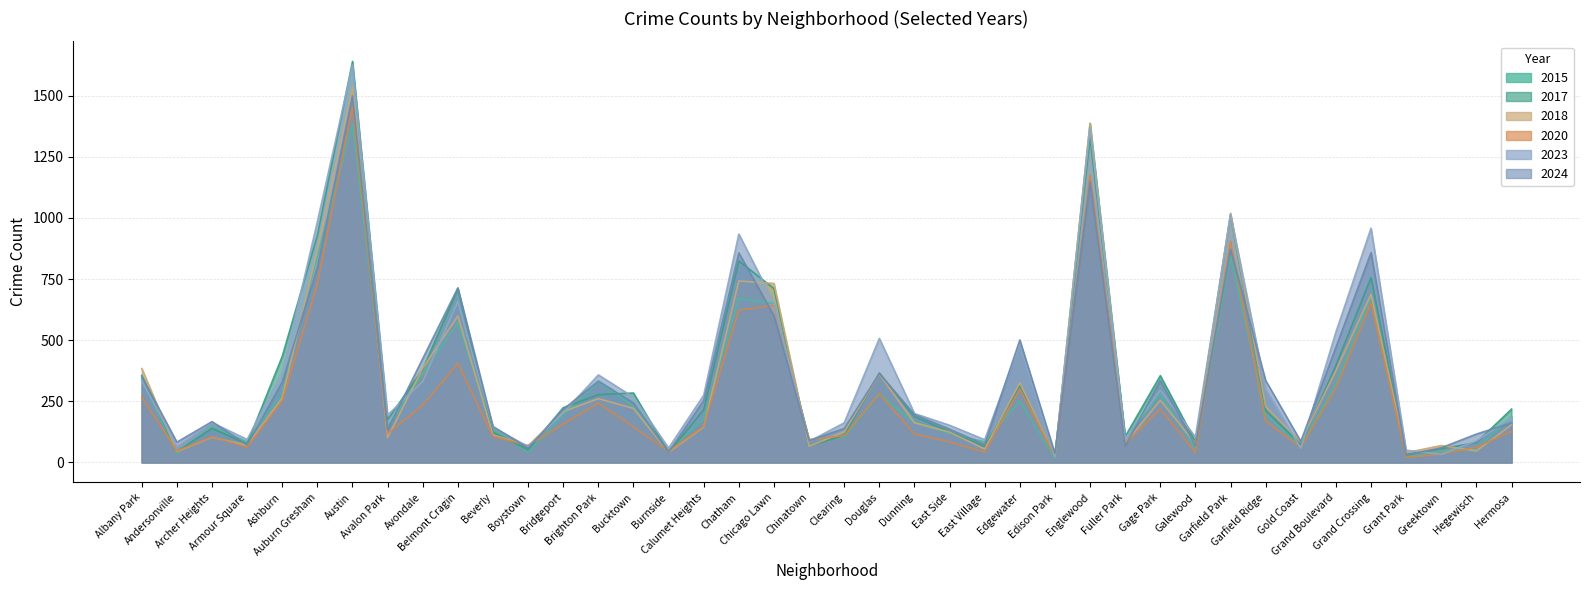

What is the label of the 26th point from the left?

Edgewater